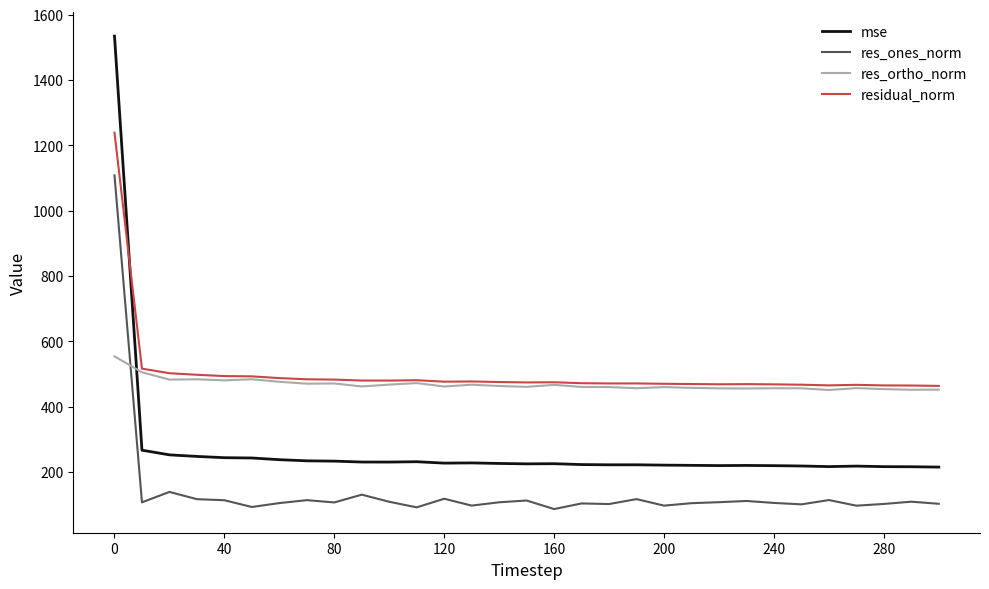

True or false: mse and res_ortho_norm cross at least once.

True